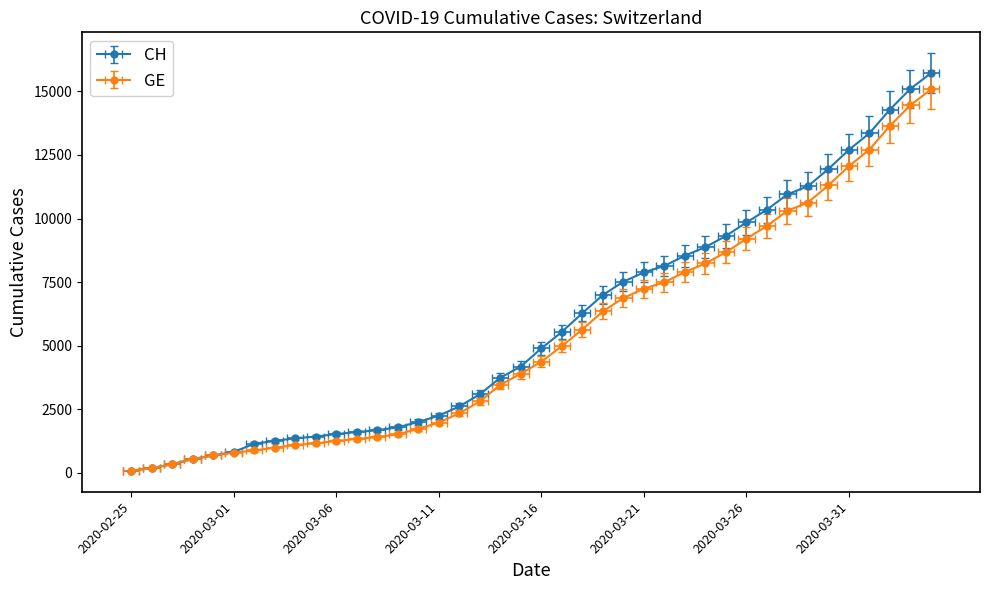

What is the average value of the CH series?

5500.1